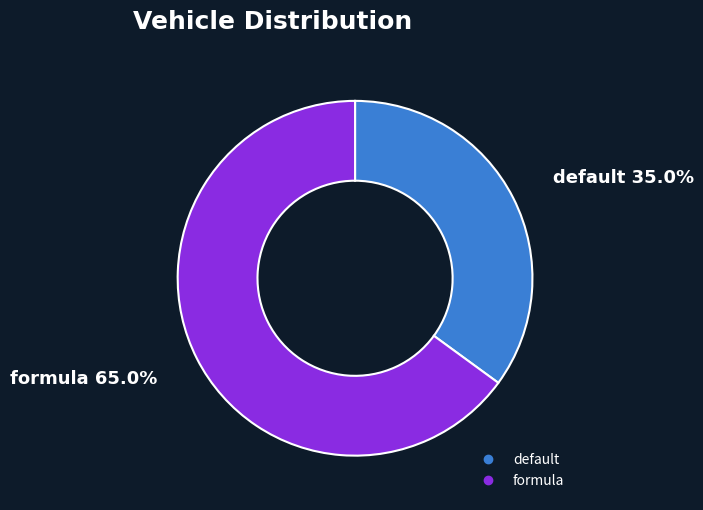

What is the largest slice in the pie chart?

formula